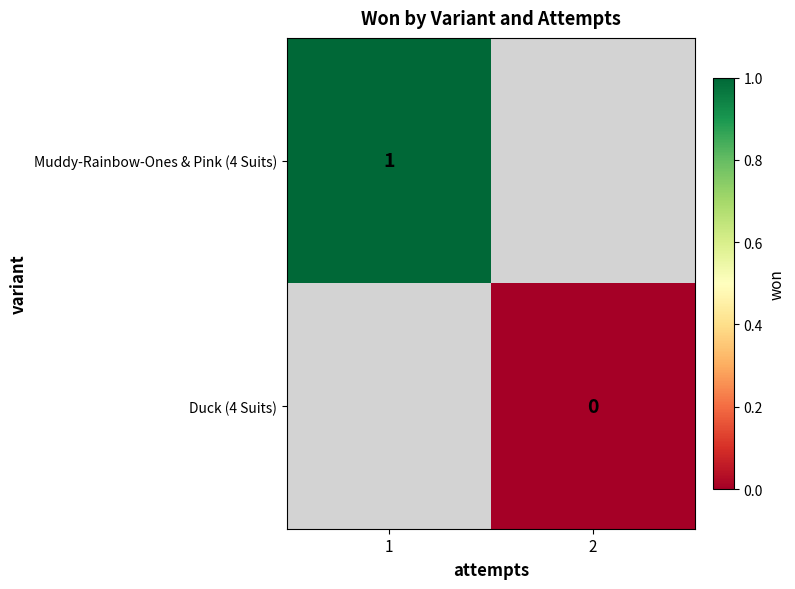

Rank the series by their average value, from highest to lowest.

Muddy-Rainbow-Ones & Pink (4 Suits), Duck (4 Suits)